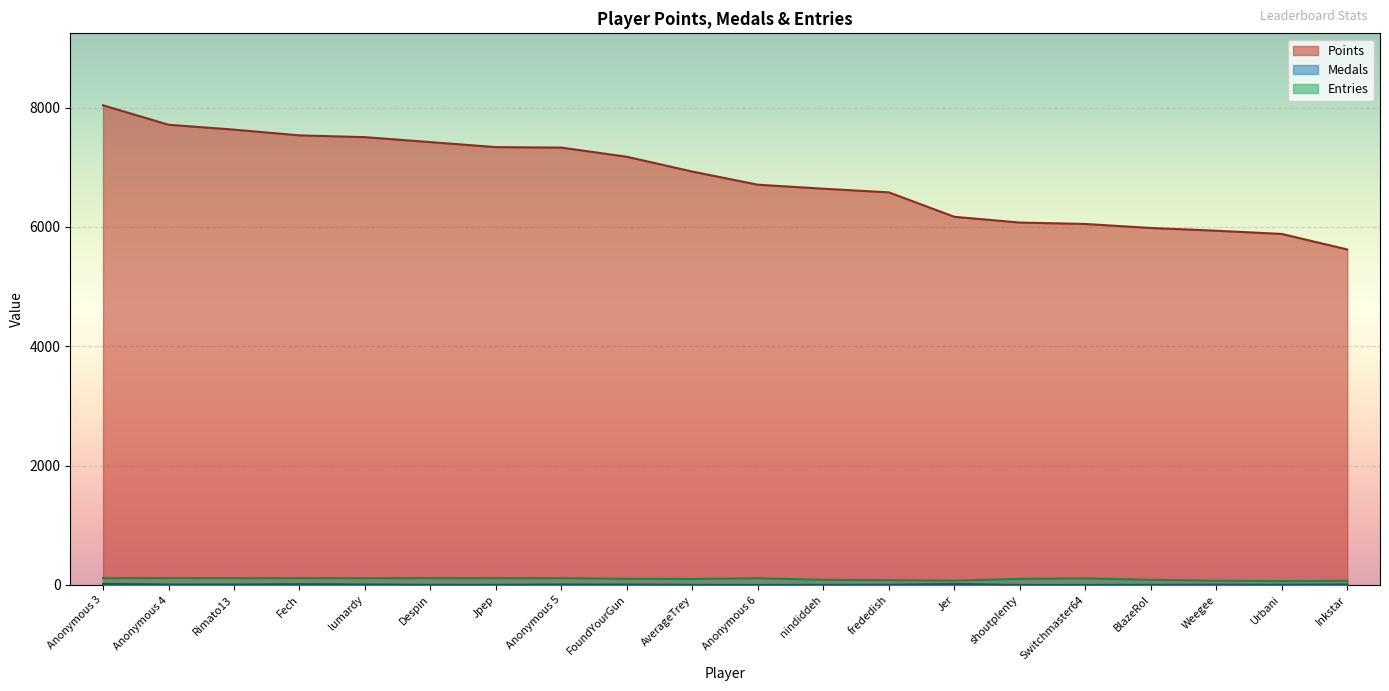

What is the value of the Entries point at the 20th from the left?

70